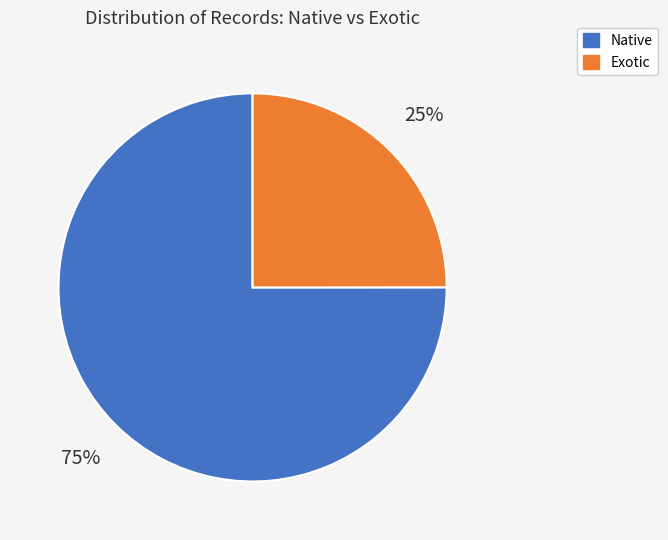

To the nearest percent, what is the difference between the largest and smallest slice percentages?

50%